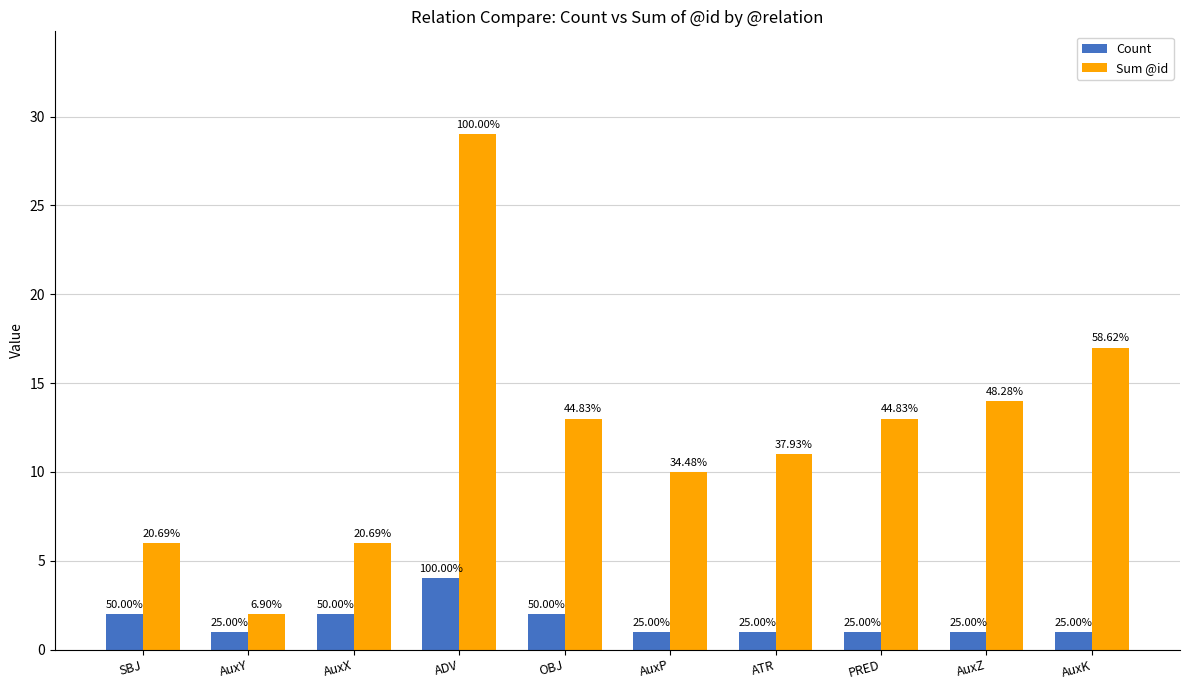

The value of Count at ATR is 1. True or false?

True